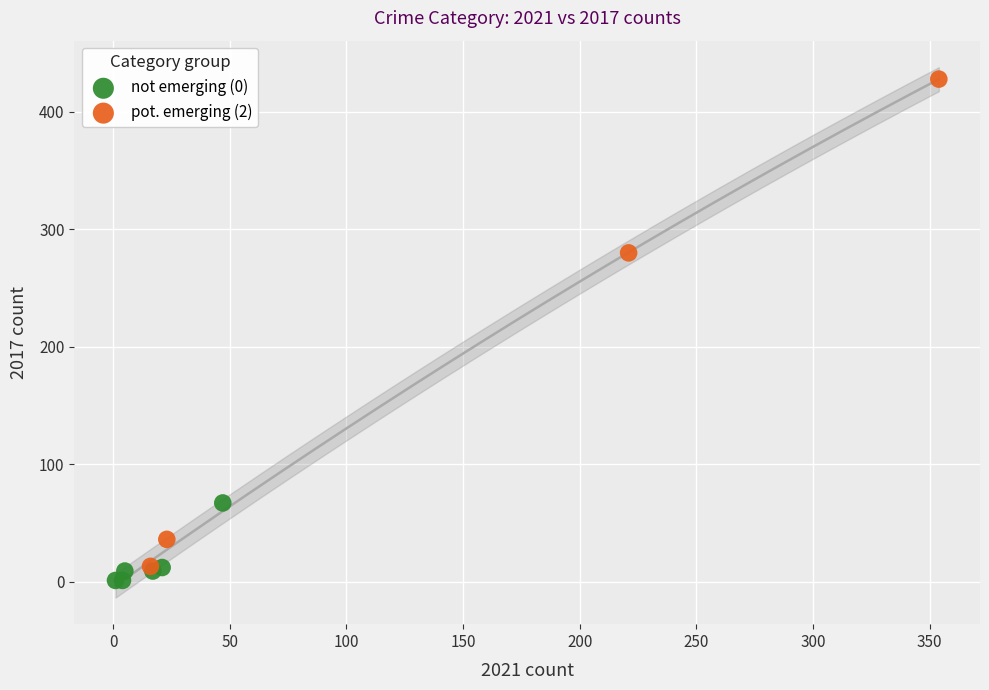

Which series has the widest spread of Y values?

pot. emerging (2)